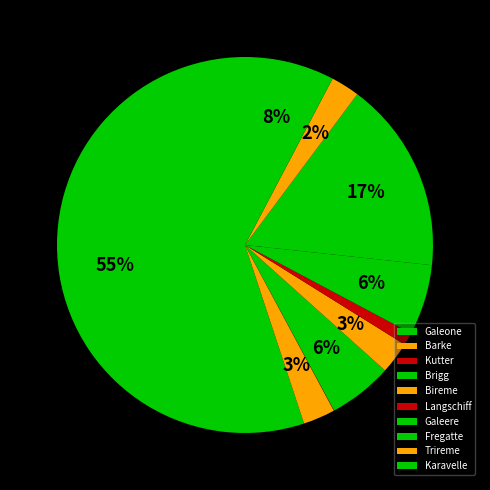

How many segments does this pie chart have?

10